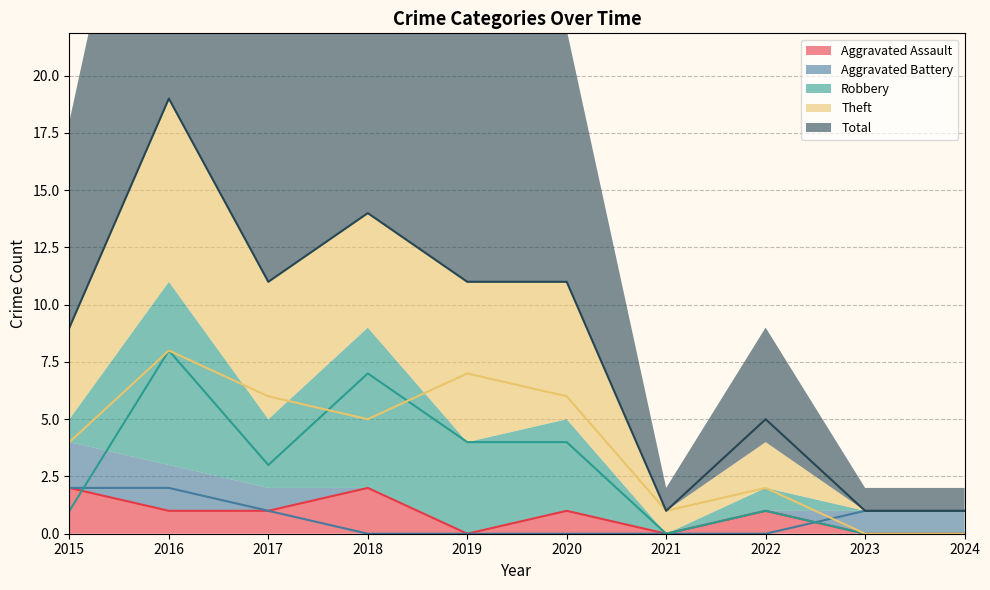

Reading left to right, transcribe all the data shown in this chart.

Aggravated Assault: 2	1	1	2	0	1	0	1	0	0
Aggravated Battery: 2	2	1	0	0	0	0	0	1	1
Robbery: 1	8	3	7	4	4	0	1	0	0
Theft: 4	8	6	5	7	6	1	2	0	0
Total: 9	19	11	14	11	11	1	5	1	1